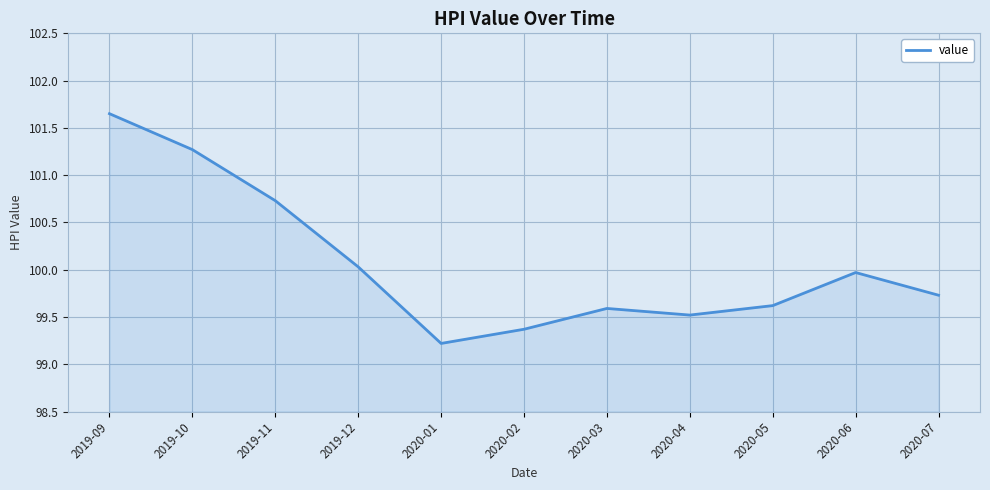

What position from the left is 2019-12?

4